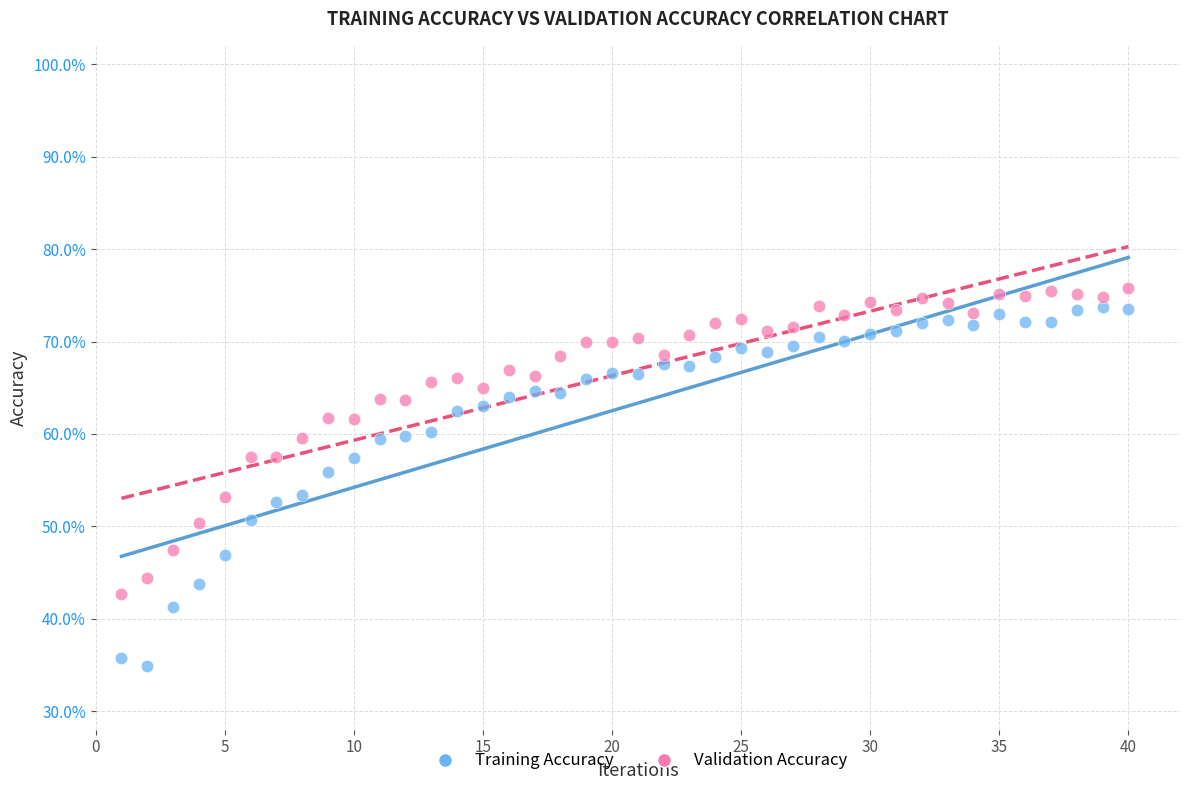

What are all the series names shown in the legend?

Training Accuracy, Validation Accuracy